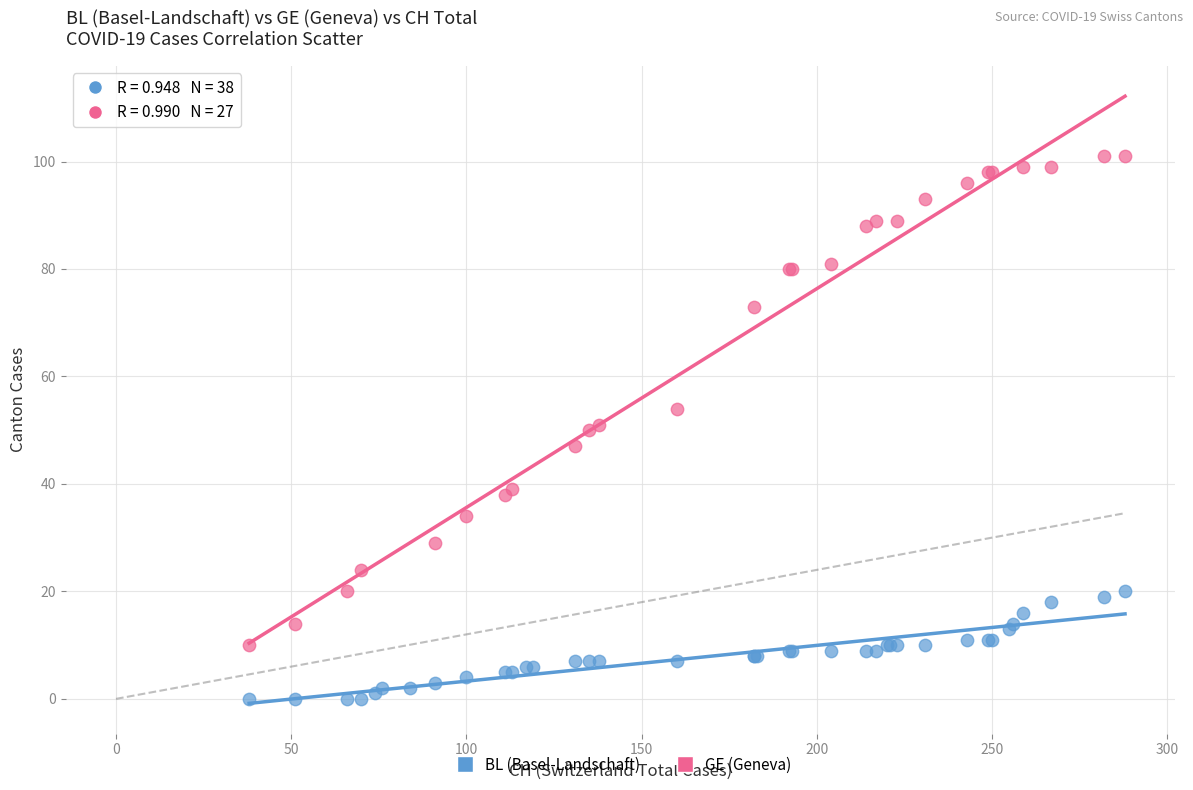

Which series reaches the minimum Y coordinate?

BL (Basel-Landschaft)